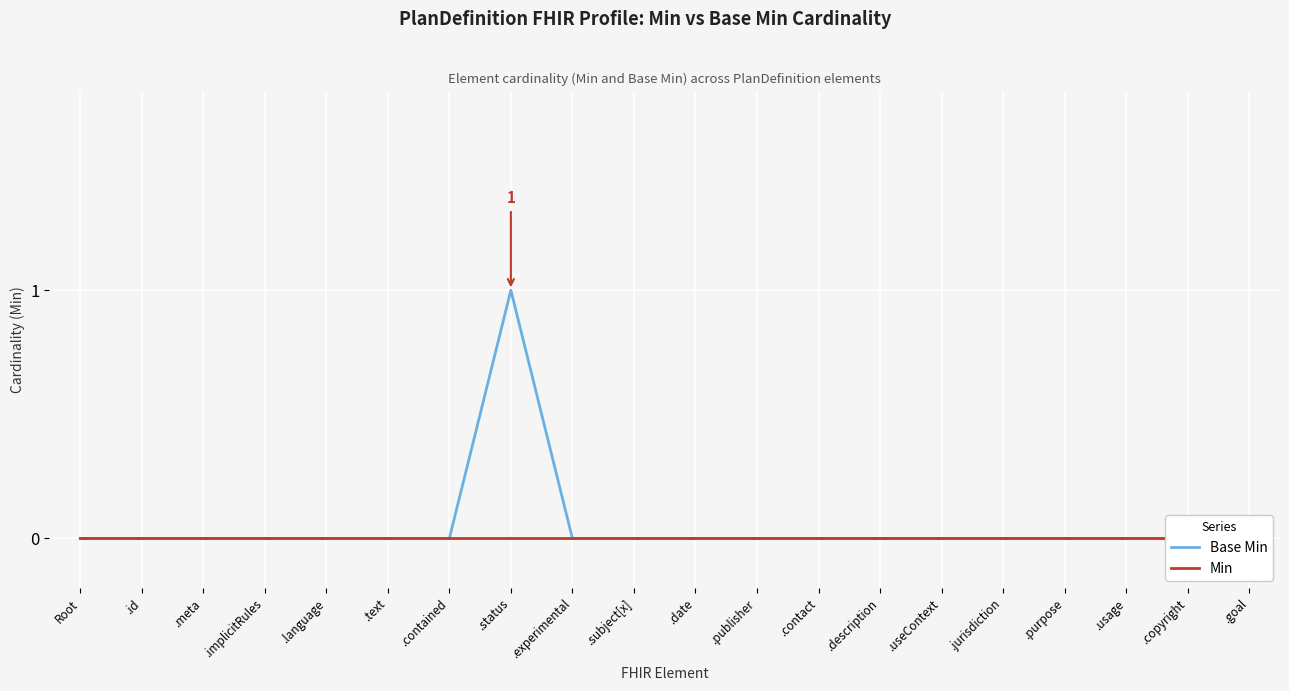

True or false: Base Min and Min cross at least once.

False